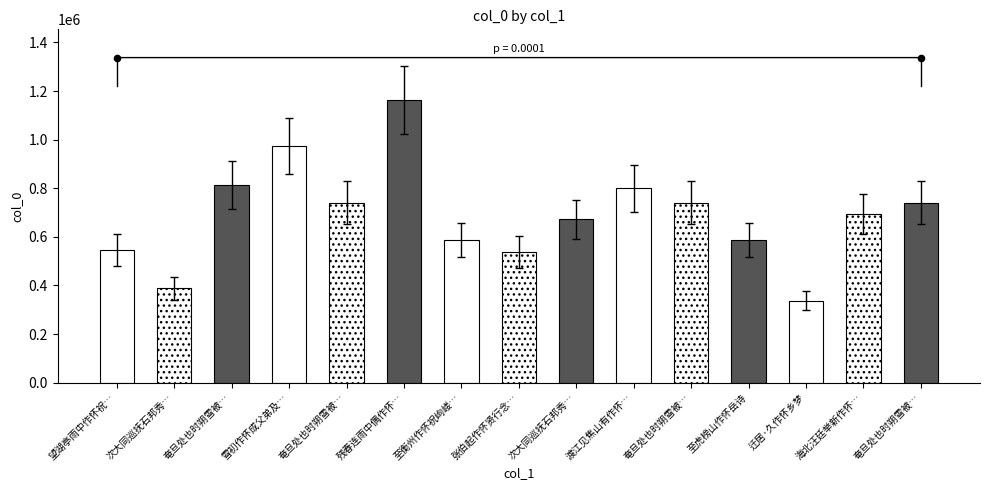

What is the change in value from 张伯起作怀贤行念予与彭孔嘉病中有日日礼医王语戏作俚句为答 to 奄旦处也时朔雪被野人马衣裘满目寒色怅然兴感作怀古四篇 其三?

+203428